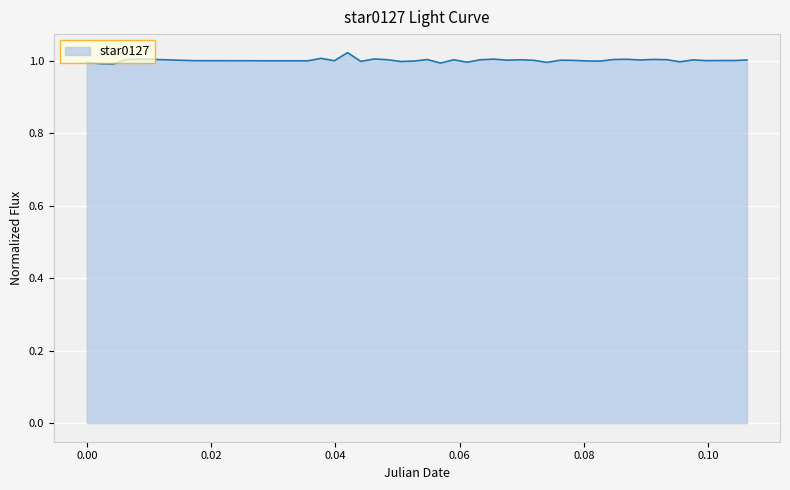

True or false: the data has more than 1 interior local peaks.

True